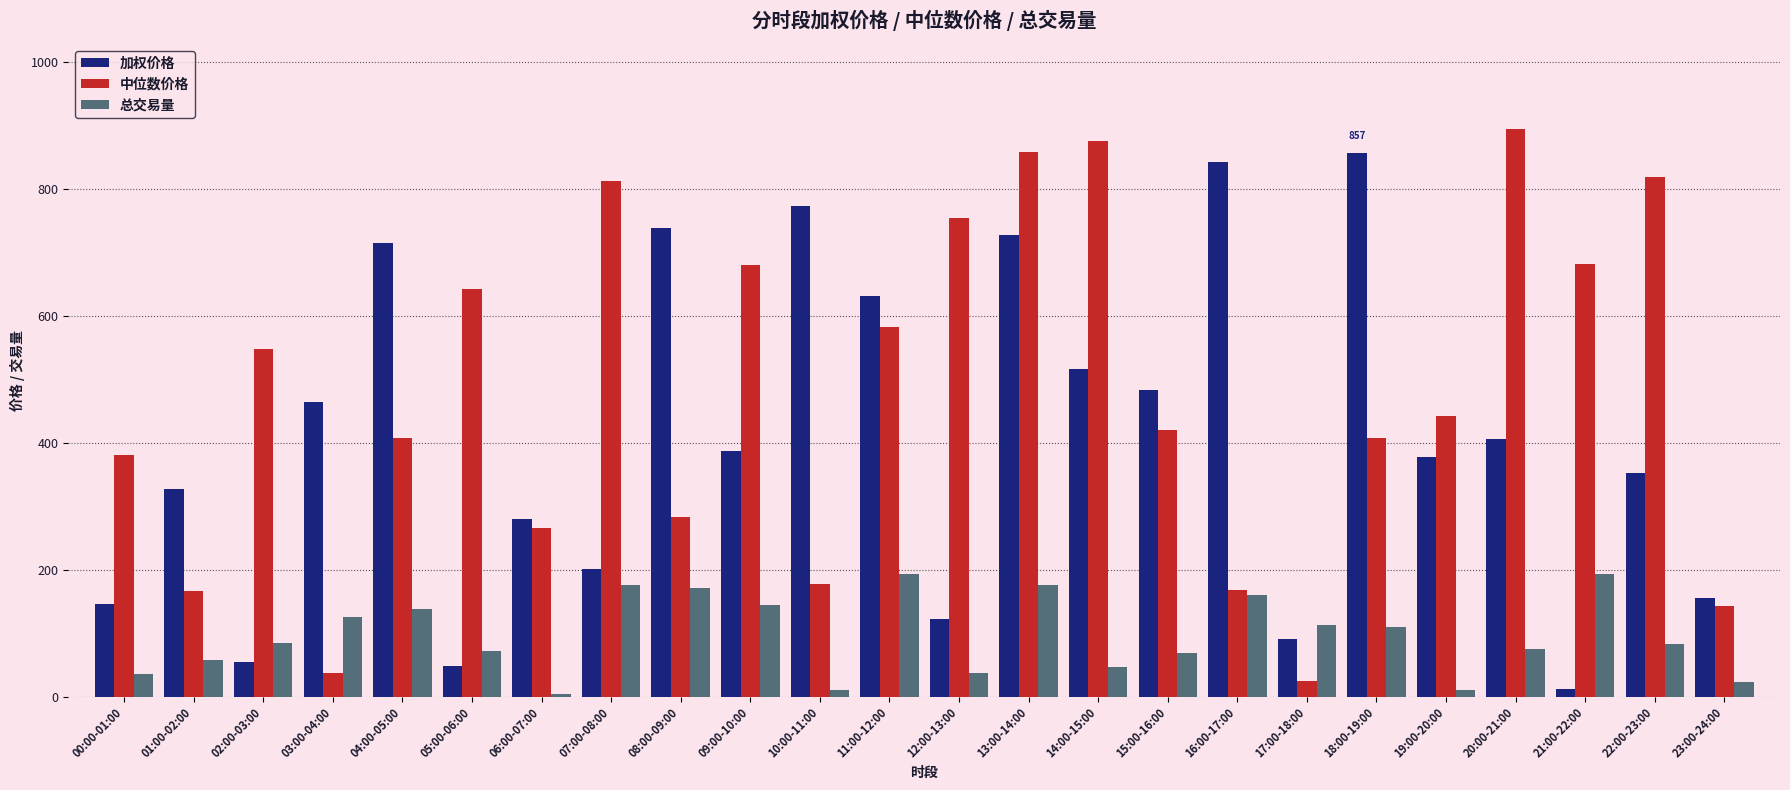

Which series has the largest total across all categories?

中位数价格